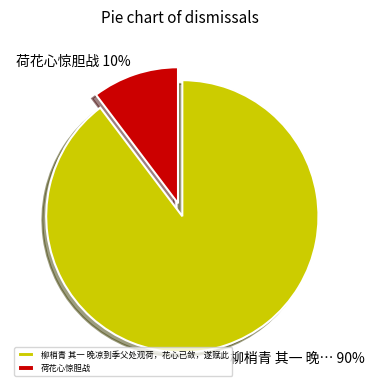

Between 柳梢青 其一 晚凉到季父处观荷，花心已敛，遂赋此 and 荷花心惊胆战, which is larger?

柳梢青 其一 晚凉到季父处观荷，花心已敛，遂赋此